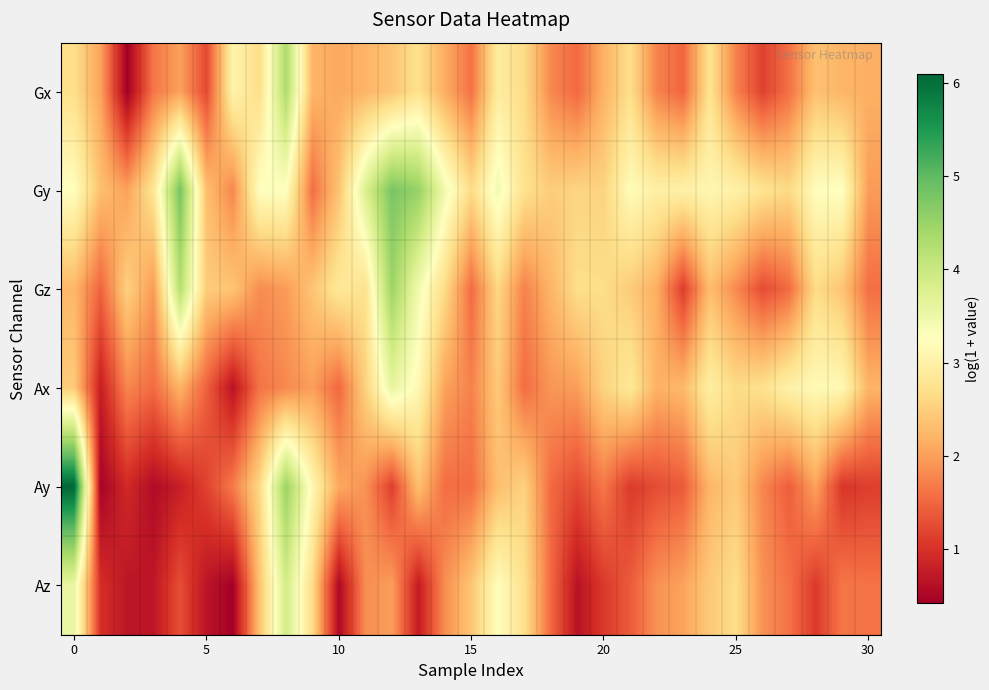

Count the number of data series in this chart.

6